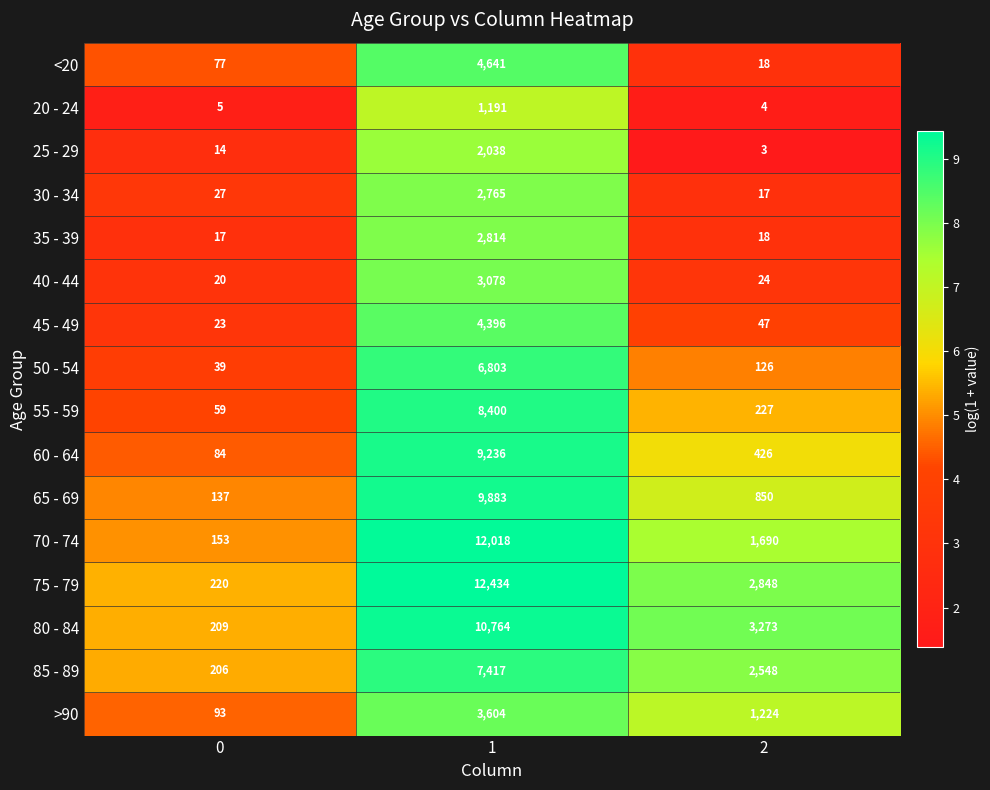

What is the maximum value shown in the chart?

12434